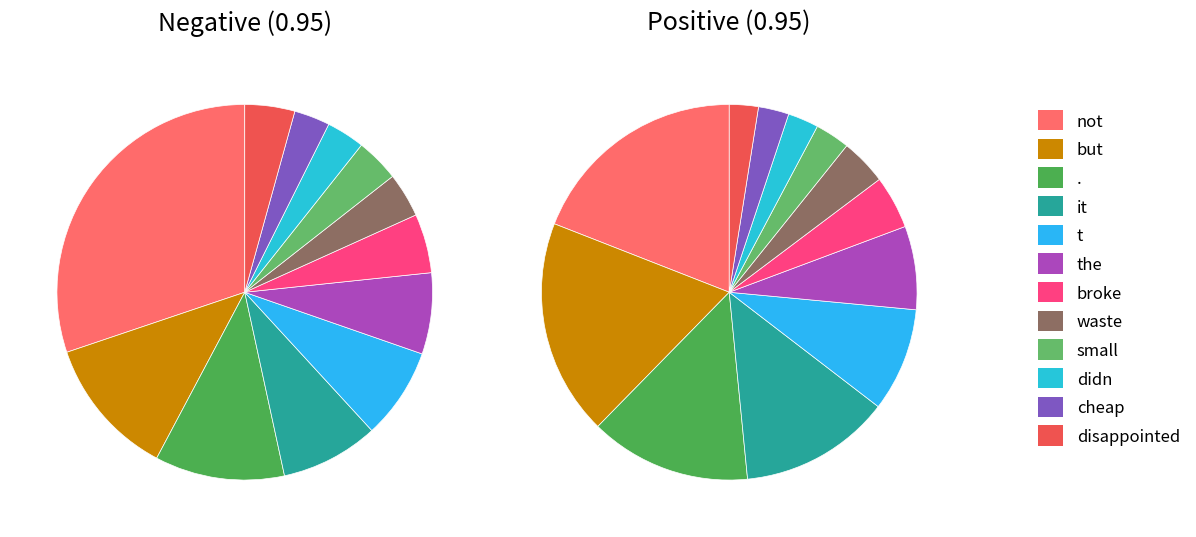

What portion of the pie excludes small?

96.3%